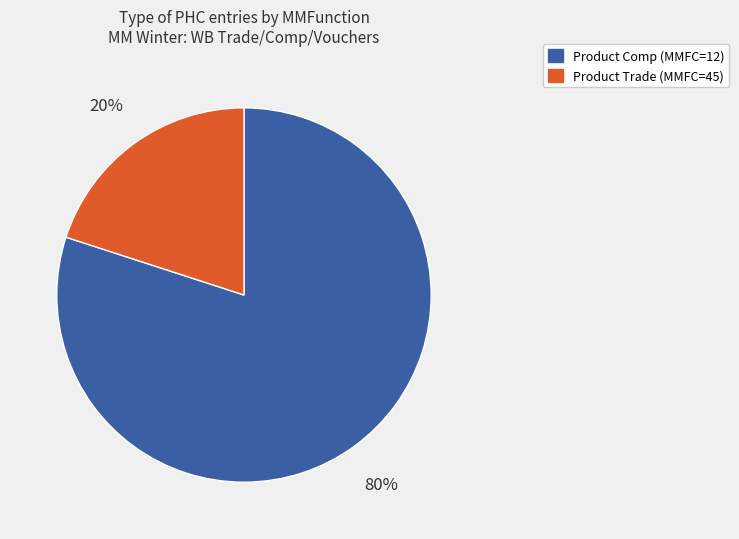

Does any single category account for the majority?

Yes